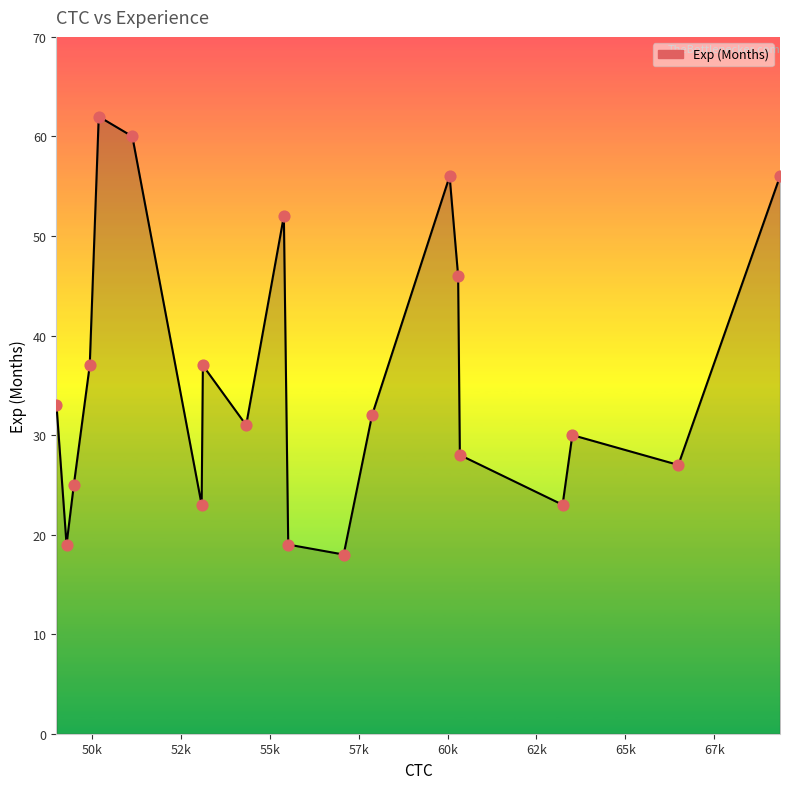

What is the difference between the maximum and minimum values?

44